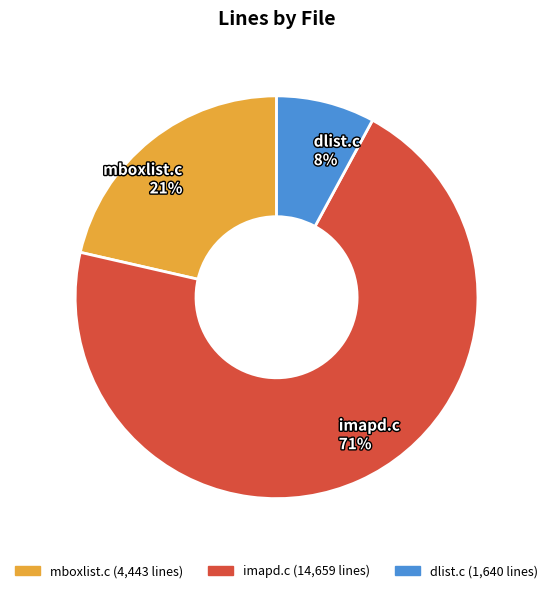

What percentage is the dlist.c slice, to the nearest percent?

8%